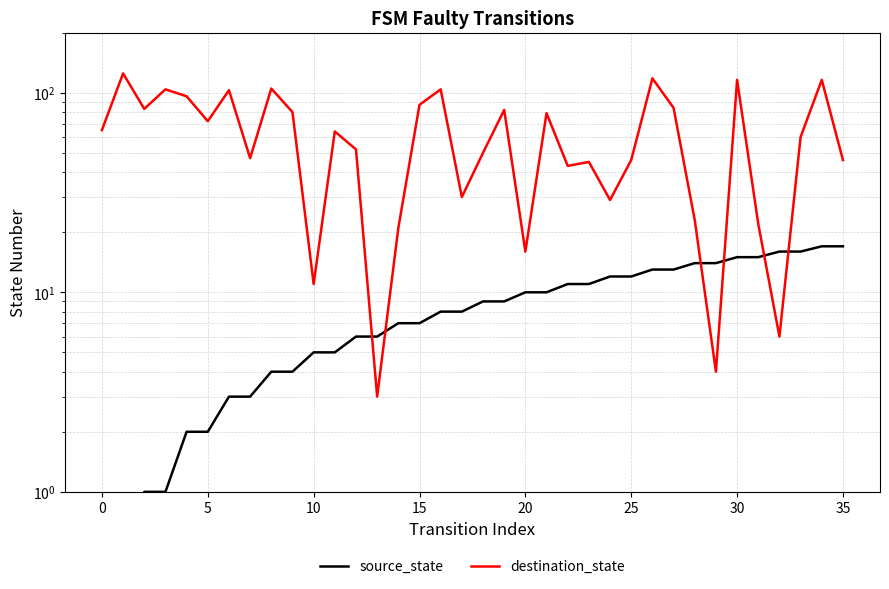

What is the value of the destination_state point at the 14th from the left?

3